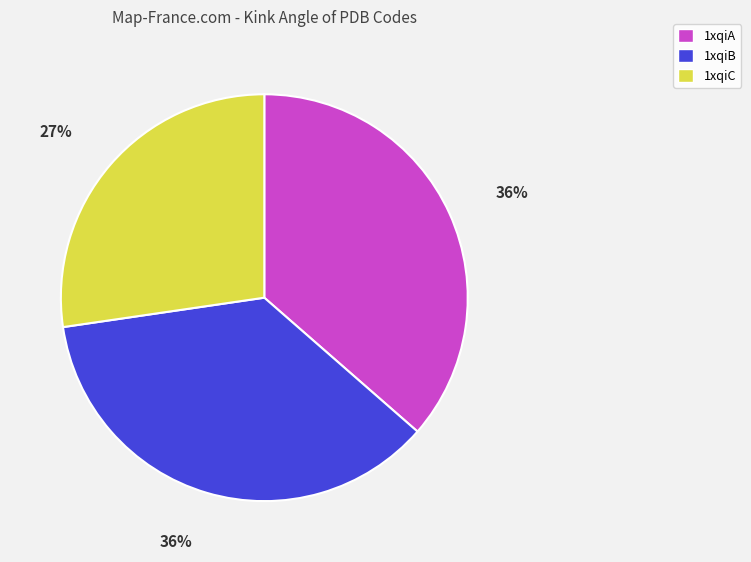

Approximately how many times larger is the value at 1xqiC compared to 1xqiB?

0.8